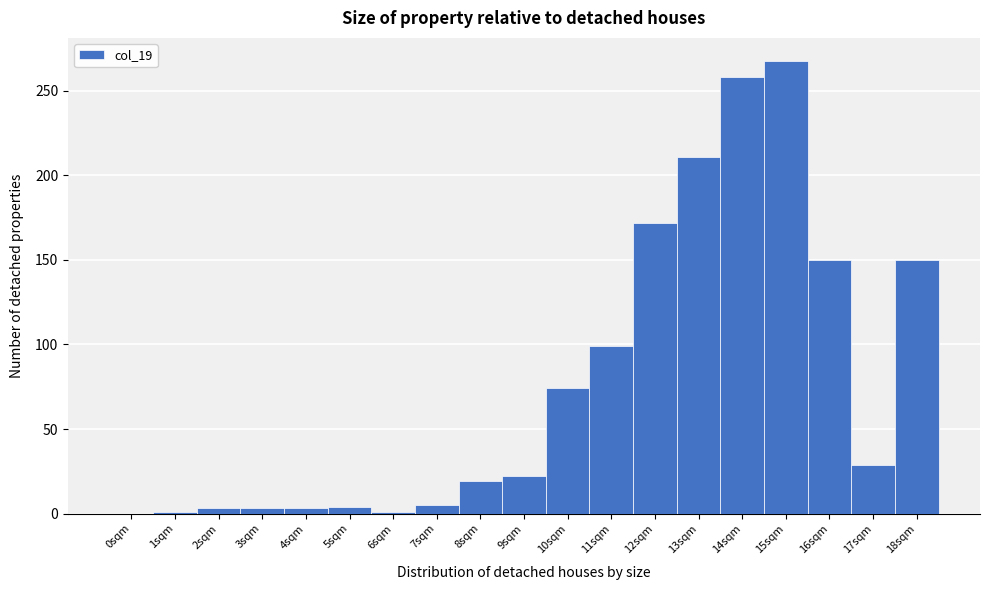

Which range on the x-axis has the tallest bar?

14.5 to 15.5